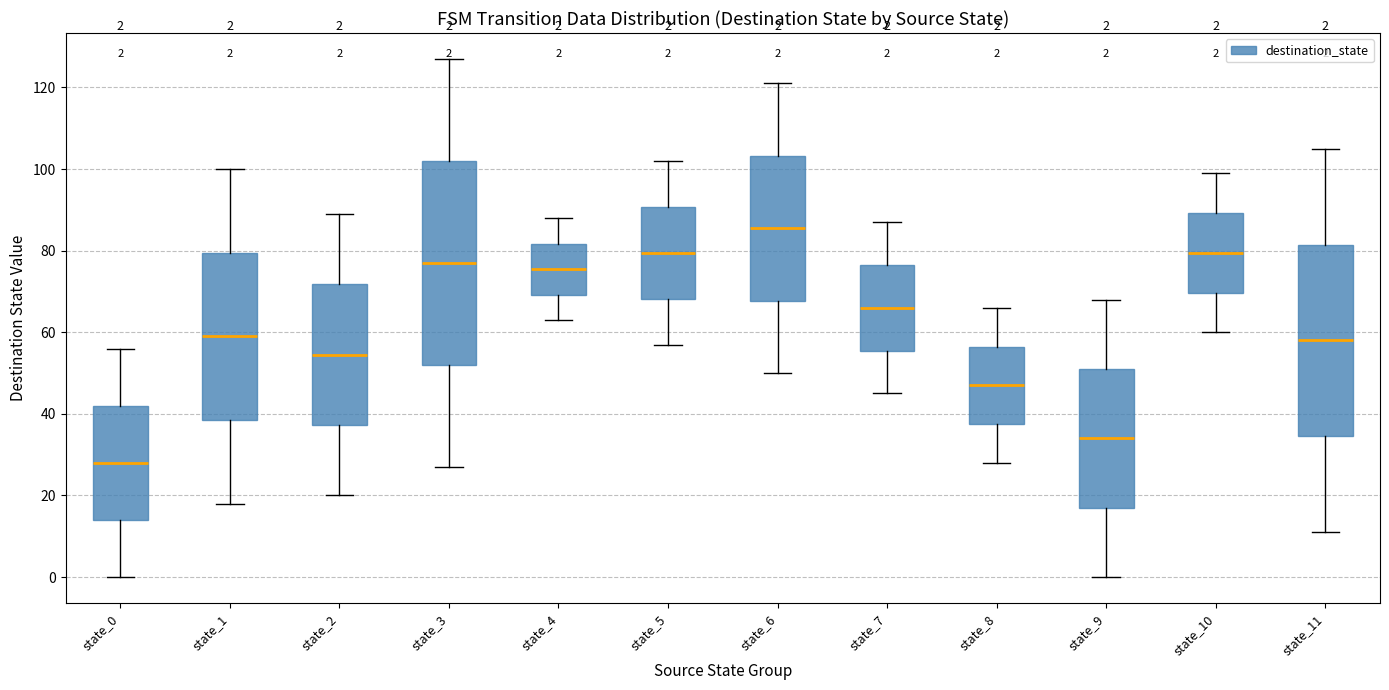

Which box is the tallest, from its lower edge to its upper edge?

state_3